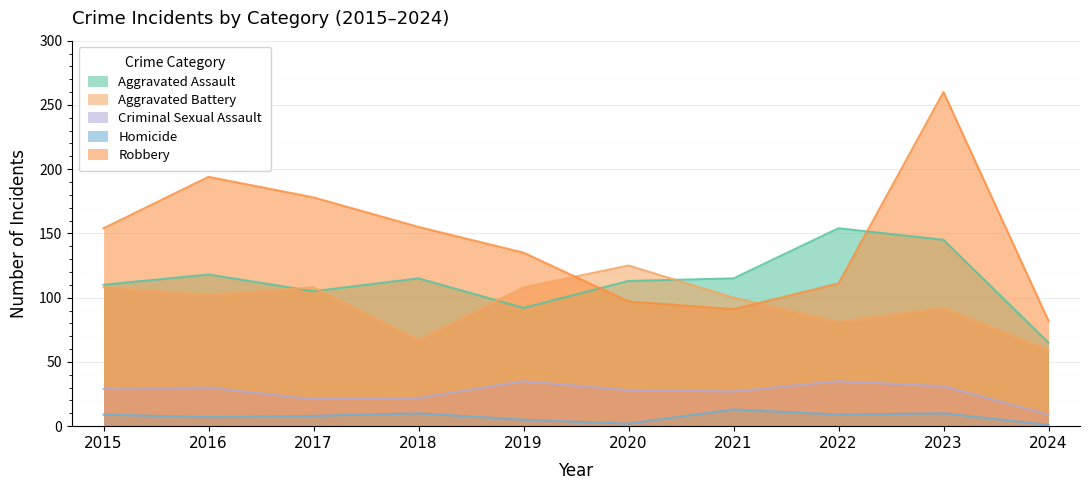

True or false: Criminal Sexual Assault has a value of 27 at 2021.

True